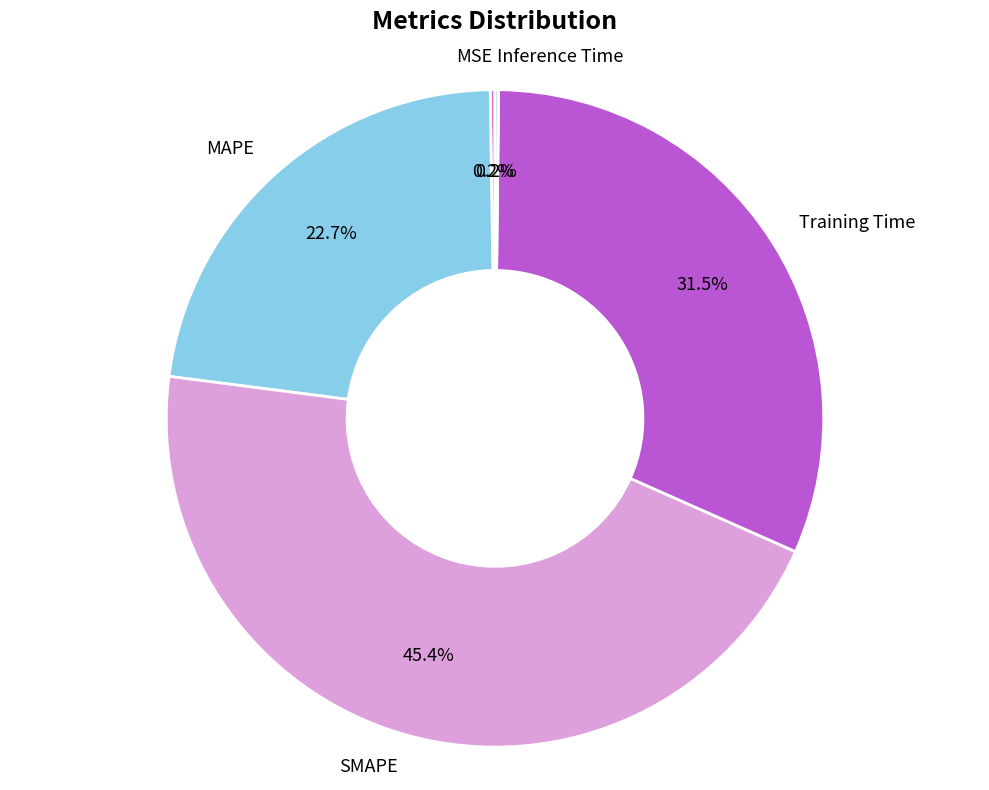

What is the largest slice in the pie chart?

SMAPE